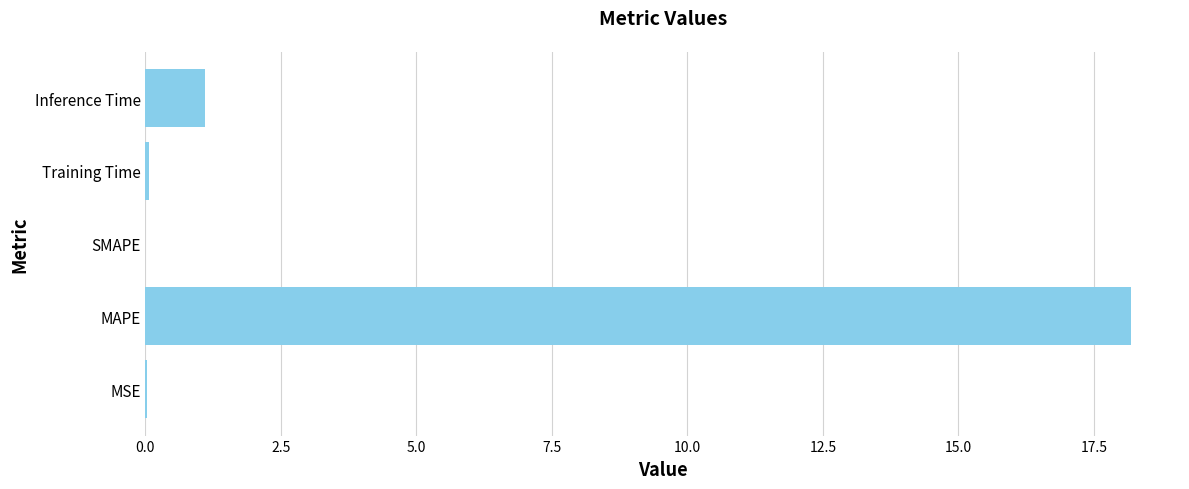

What is the average value?

3.9